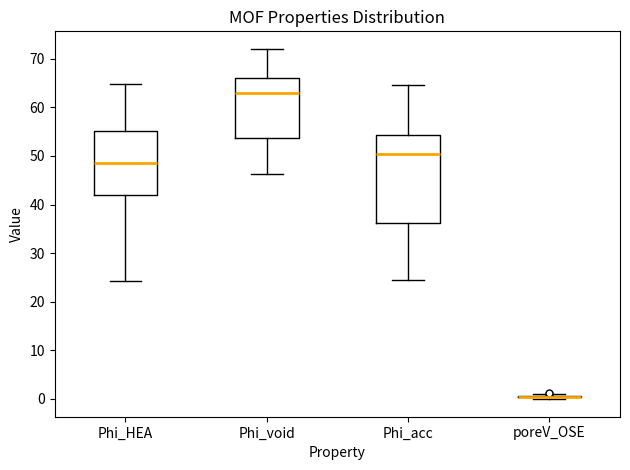

Reading left to right, transcribe this box plot: for each box, give where its median line is, the range the box spans, and where its two whiskers end, as read against the y-axis. The values are not printed on the chart, so give them approximately, as read against the axis.

Phi_HEA: median 49, box 42 to 55, whiskers 24 to 65
Phi_void: median 63, box 54 to 66, whiskers 46 to 72
Phi_acc: median 50, box 36 to 54, whiskers 24 to 64
poreV_OSE: box collapsed to a line at 0, whiskers 0 to 1